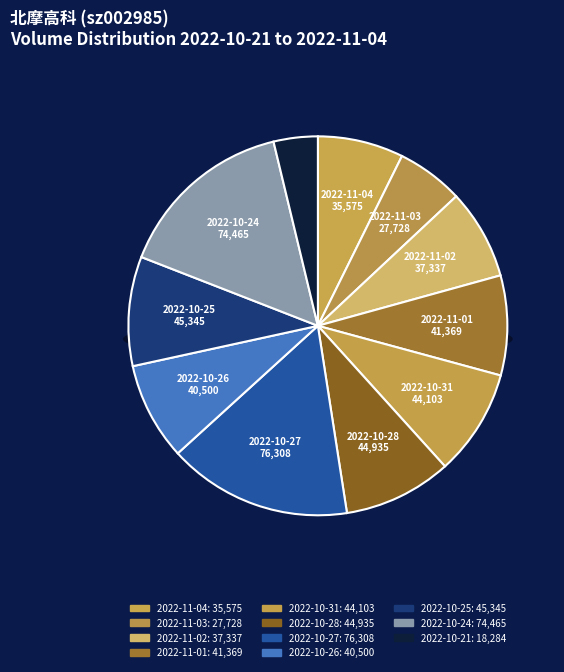

Is it true that 2022-11-03 is 6% of the pie?

True